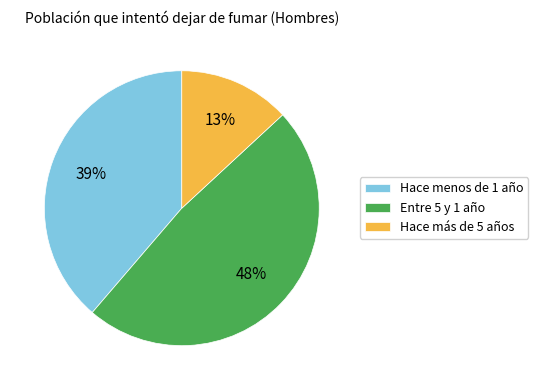

What is the largest slice in the pie chart?

Entre 5 y 1 año